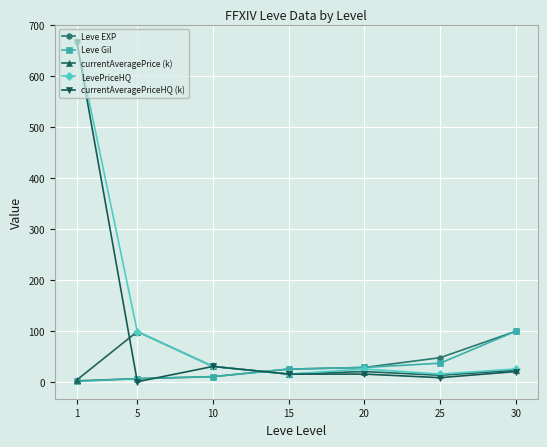

What are all the series names shown in the legend?

Leve EXP, Leve Gil, currentAveragePrice (k), LevePriceHQ, currentAveragePriceHQ (k)